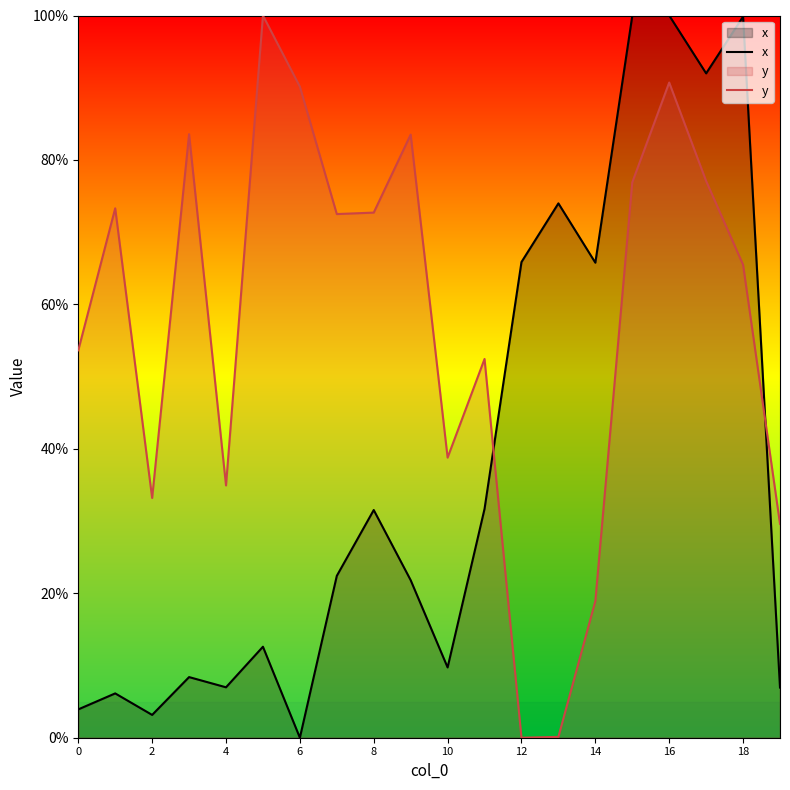

How many interior local valleys does the x series have?

6